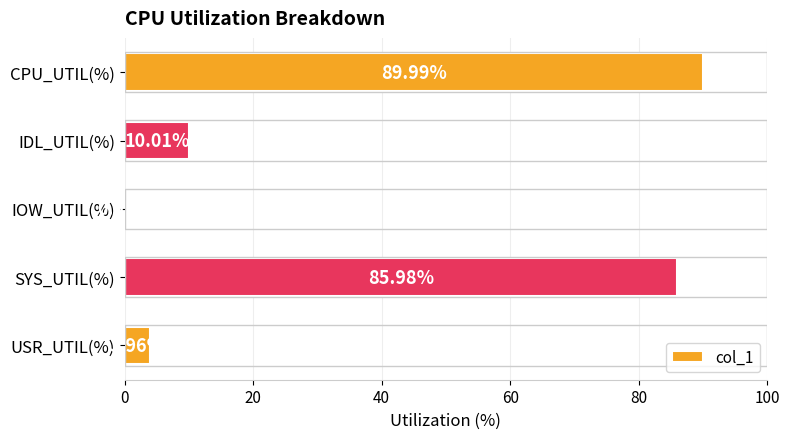

At which label is the value closest to 45?

IDL_UTIL(%)